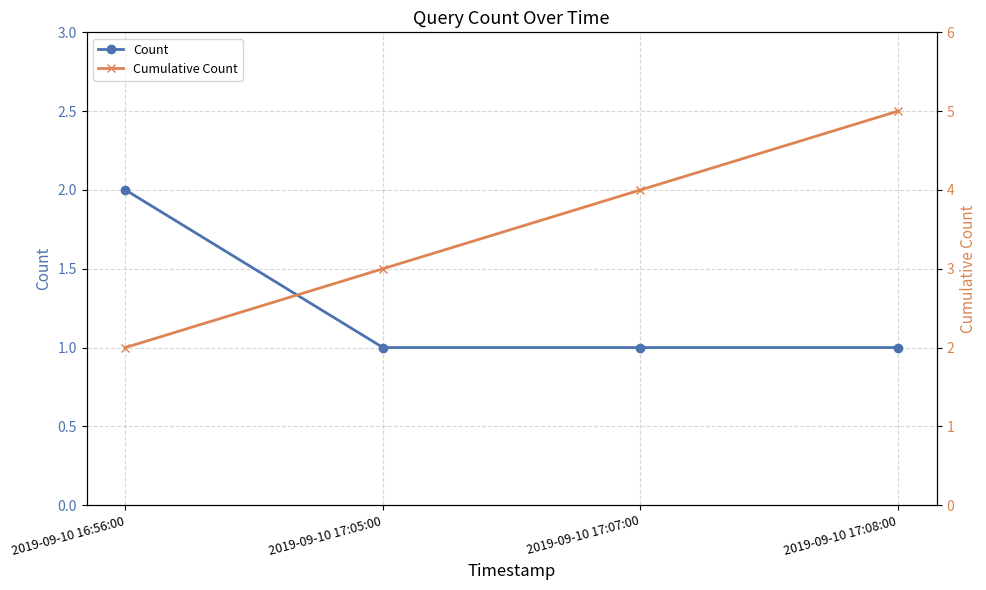

What is the sum of all Cumulative Count values?

14